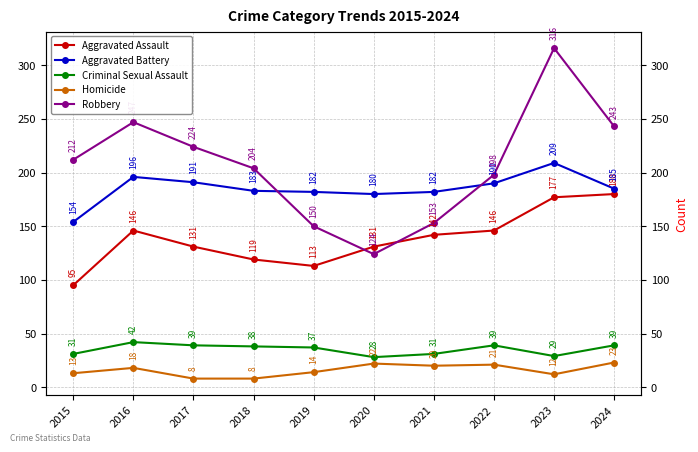

At which label is Robbery closest to 220?

2017